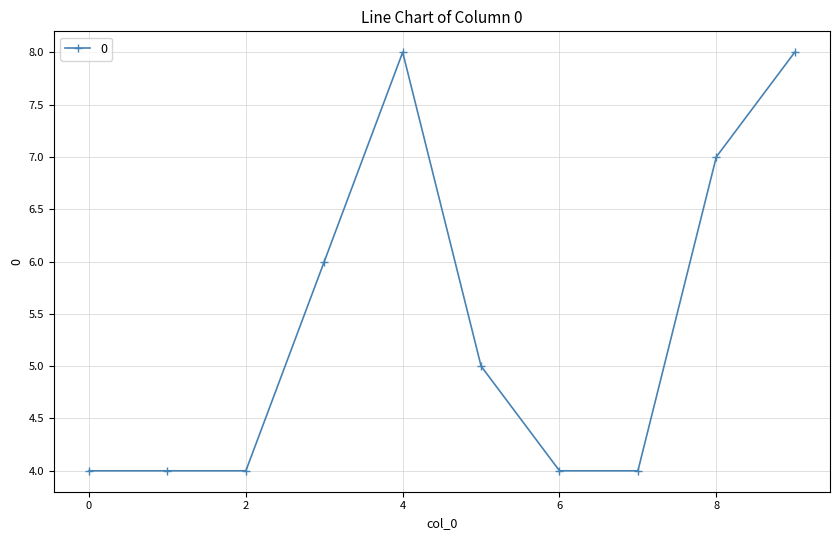

What is the value of the 1st point from the left?

4